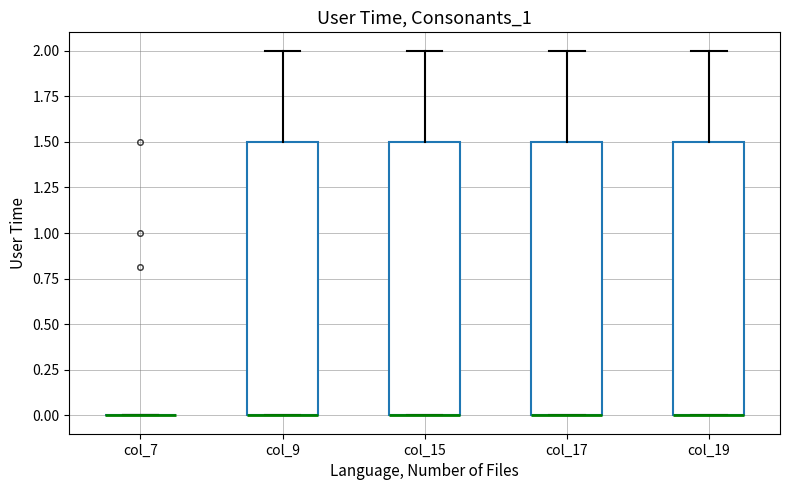

Reading left to right, read every box against the y-axis: the position of its median line, the range the box covers, and the ends of its whiskers. The values are not printed on the chart, so give them approximately, as read against the axis.

col_7: box collapsed to a line at 0.0, whiskers 0.0 to 0.0
col_9: median 0.0 (drawn on the box's lower edge), box 0.0 to 1.5, whiskers 0.0 to 2.0
col_15: median 0.0 (drawn on the box's lower edge), box 0.0 to 1.5, whiskers 0.0 to 2.0
col_17: median 0.0 (drawn on the box's lower edge), box 0.0 to 1.5, whiskers 0.0 to 2.0
col_19: median 0.0 (drawn on the box's lower edge), box 0.0 to 1.5, whiskers 0.0 to 2.0